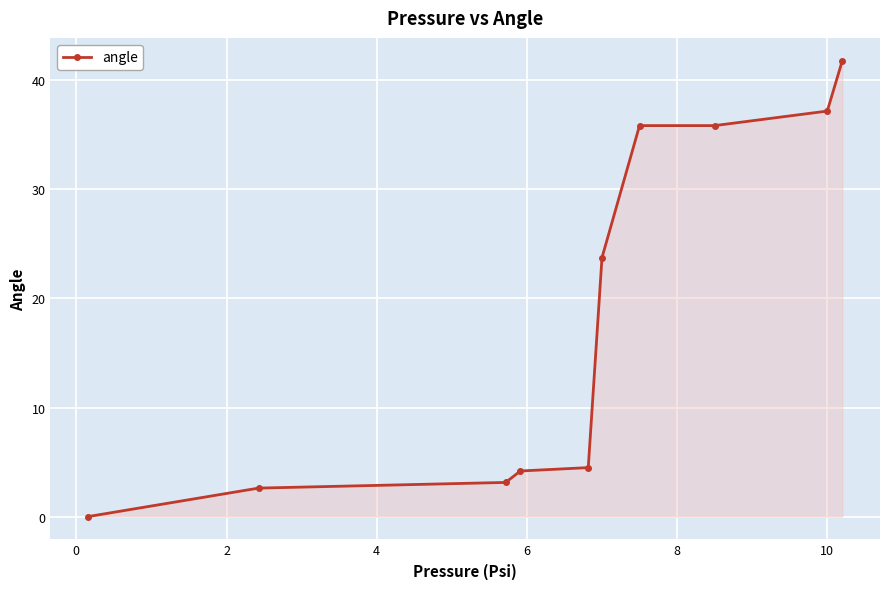

True or false: there are more than 1 points higher than both neighbors.

False